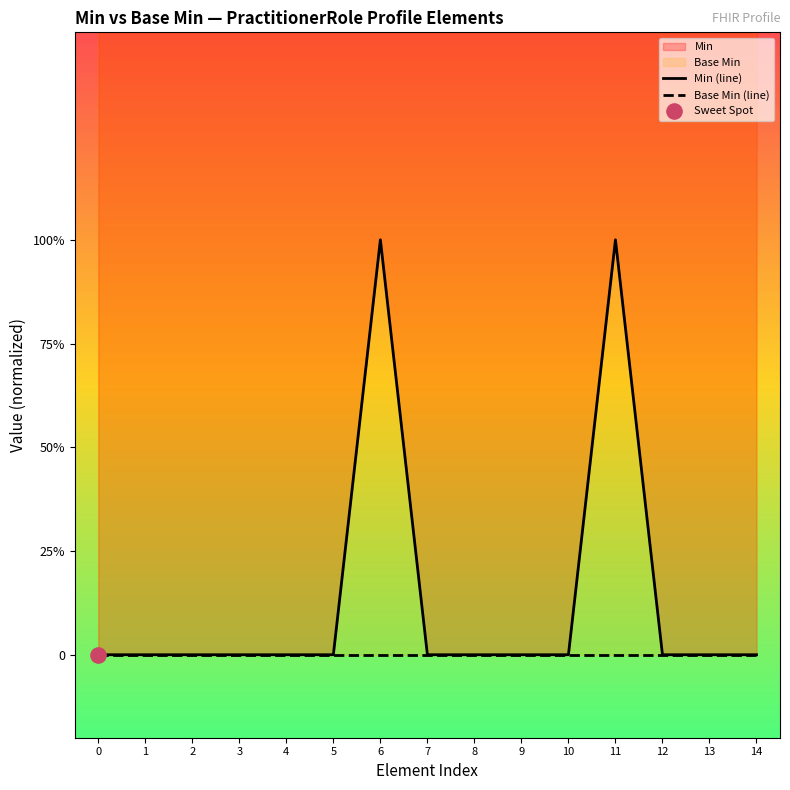

Is the value of Min (line) at 13 greater than the value of Base Min (line) at 8?

No